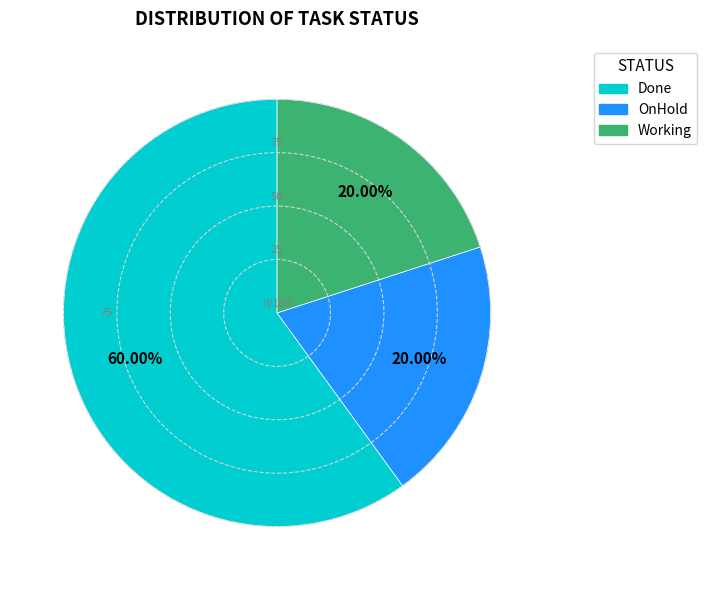

Which category has the biggest portion of the pie?

Done